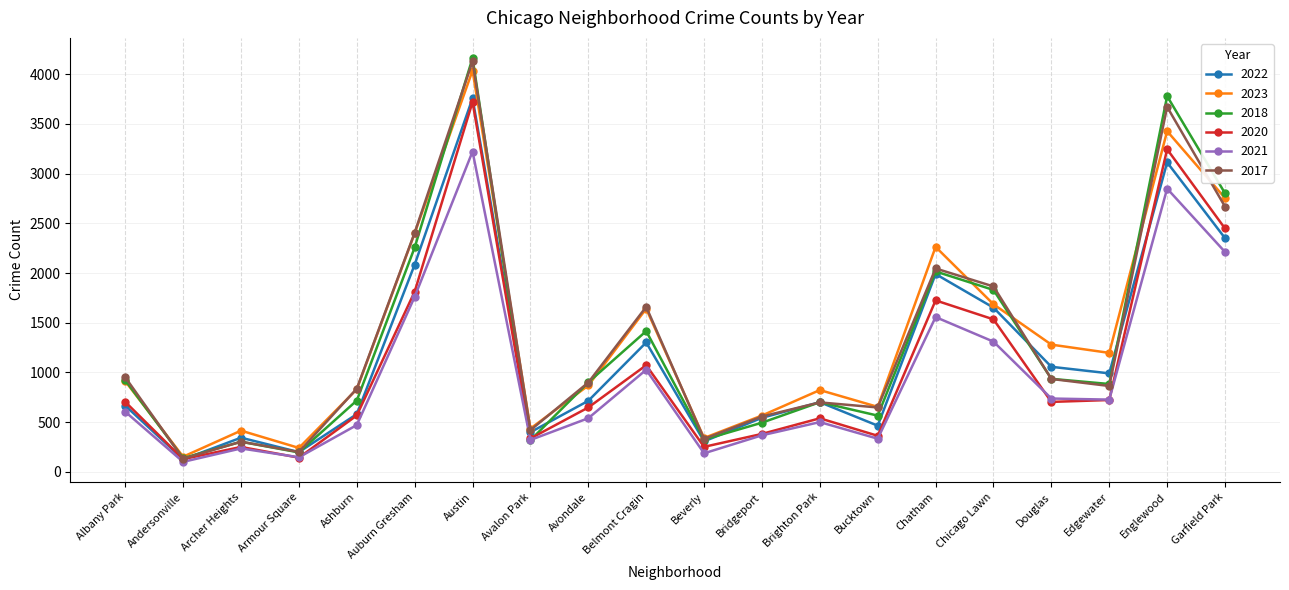

What is the average value of the 2022 series?

1167